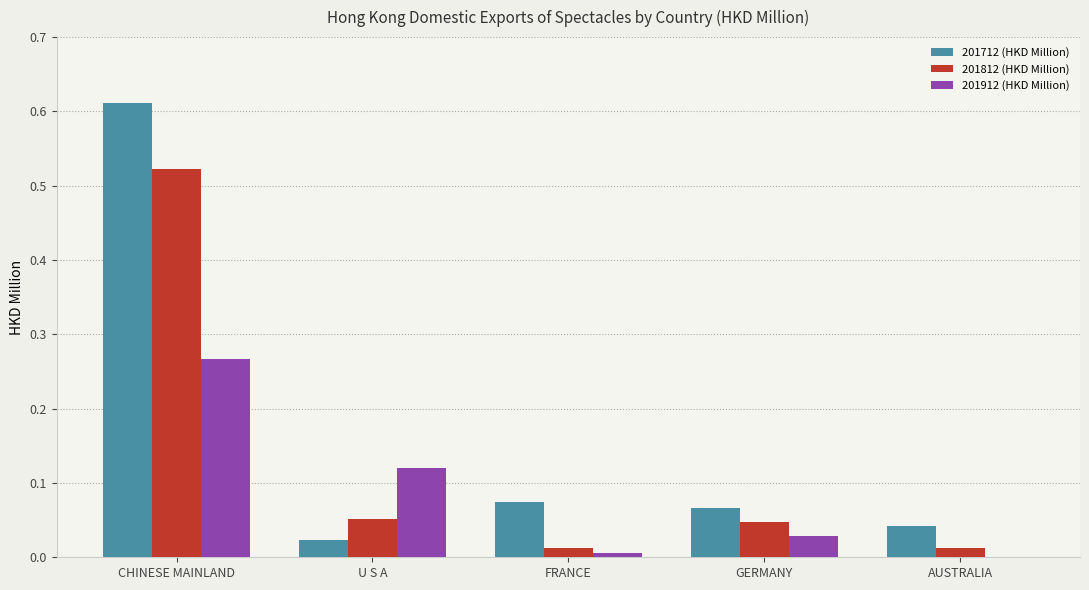

The 201912 (HKD Million) series shows 0.0 at GERMANY. True or false?

True